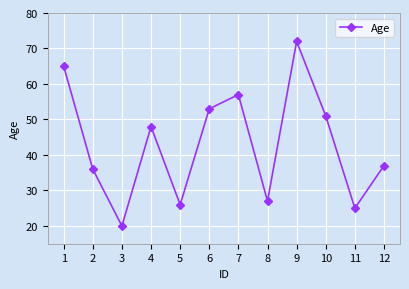

True or false: the data shows 93 at 6.

False